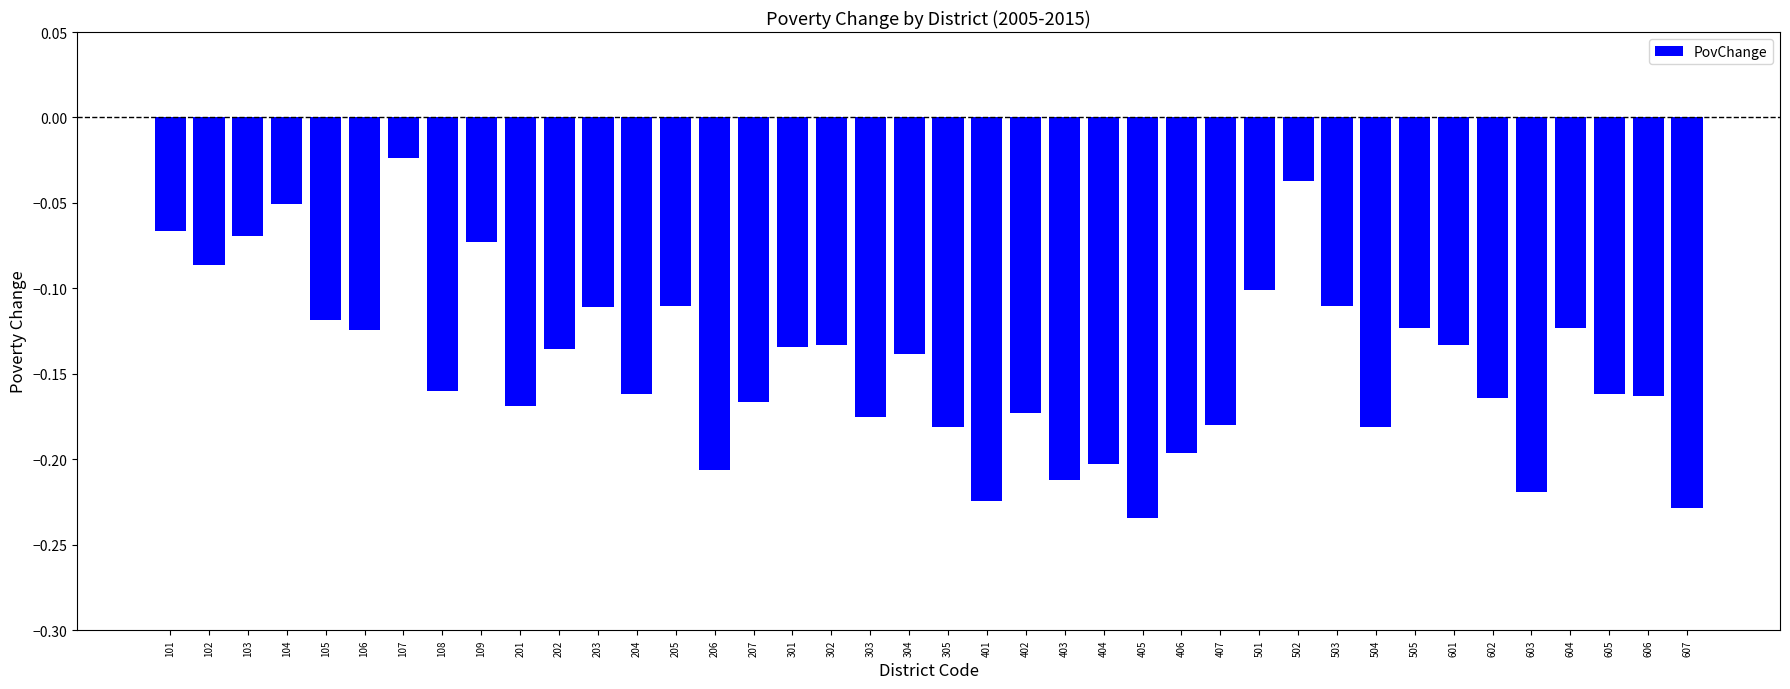

Which category has the highest value across all series?

107